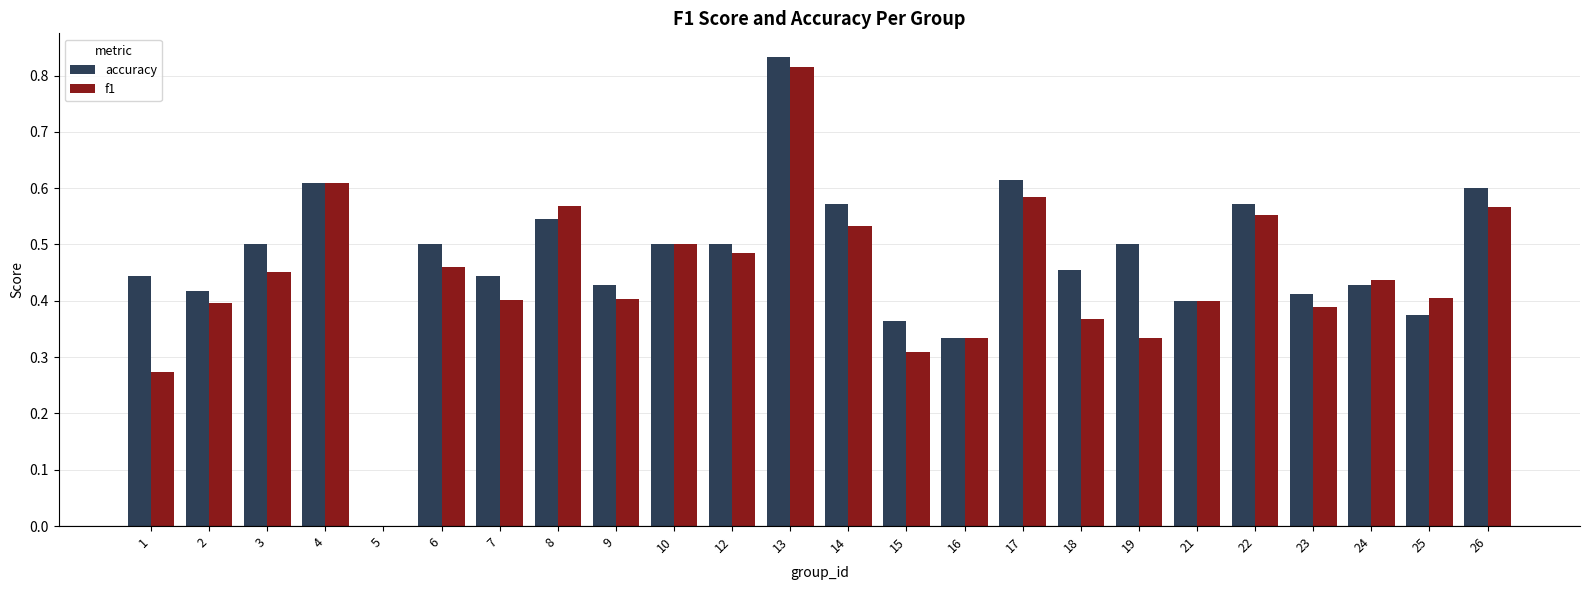

Where is f1 nearest to the value 0?

5